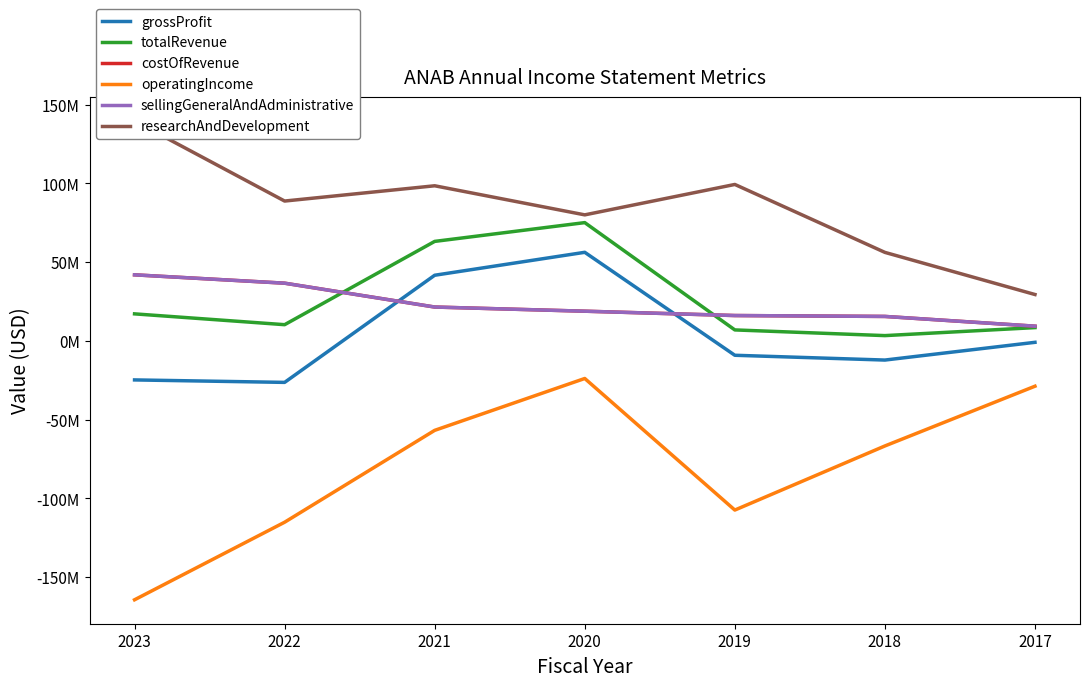

What is the total value across all series at 2022?

30861000